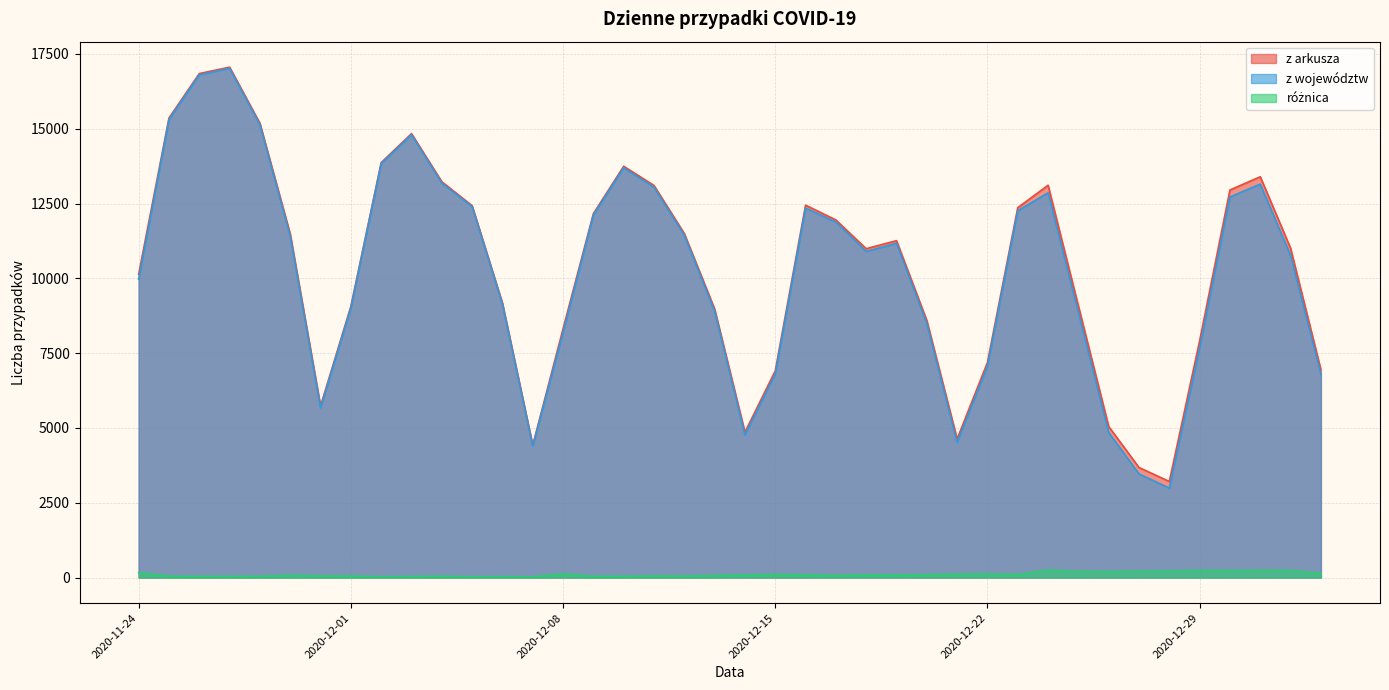

What is the minimum value for różnica?

25